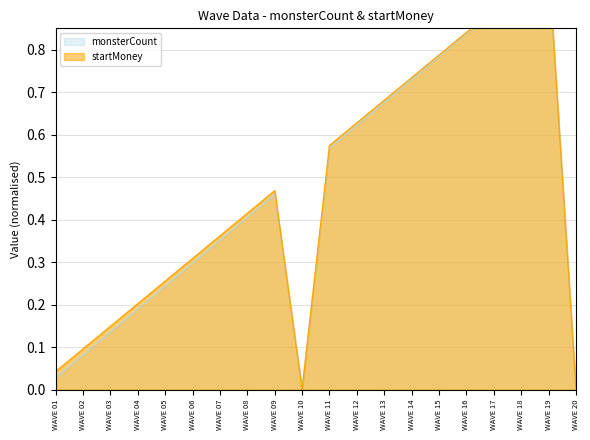

At which category is the sum across all series the highest?

WAVE 19